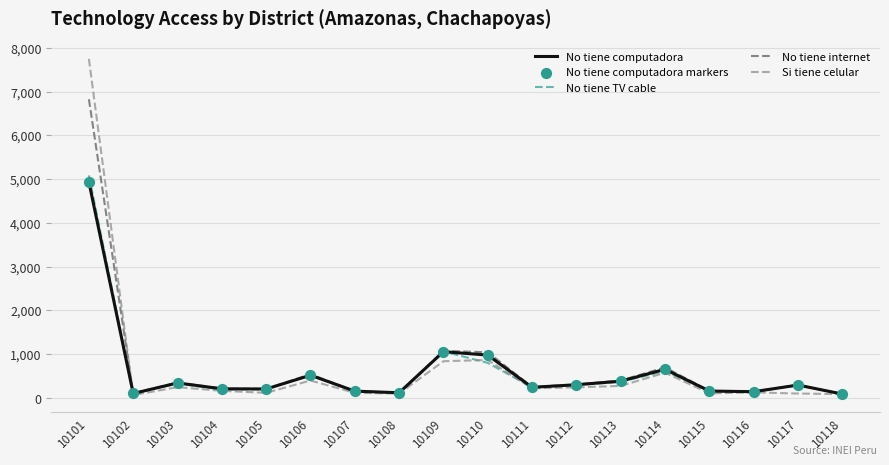

Which series has the widest spread of values?

Si tiene celular